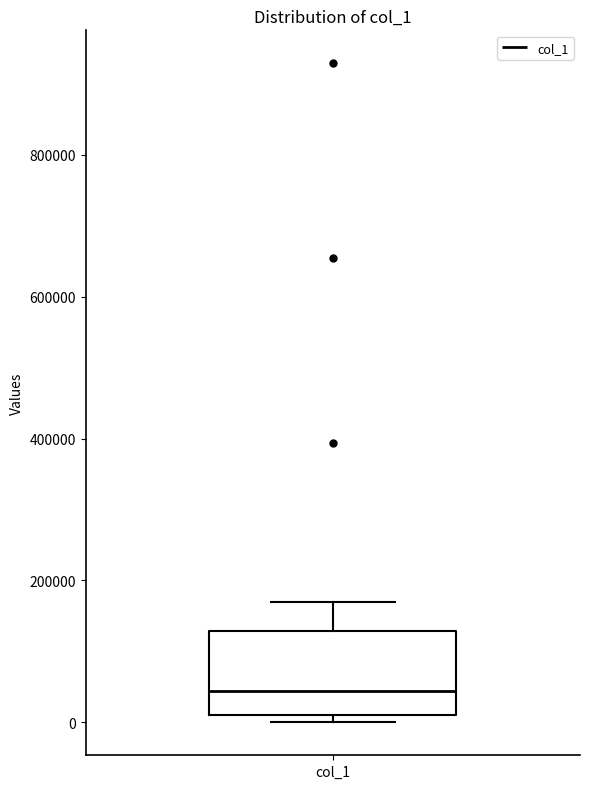

Transcribe this box plot: give where the median line is, the range the box spans, and where the two whiskers end, as read against the y-axis. The values are not printed on the chart, so give them approximately, as read against the axis.

median 40000, box 20000 to 120000, whiskers 0 to 160000